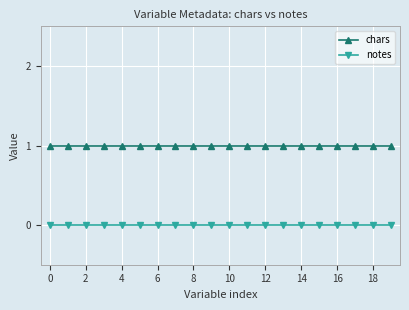

True or false: notes and chars intersect in this chart.

False